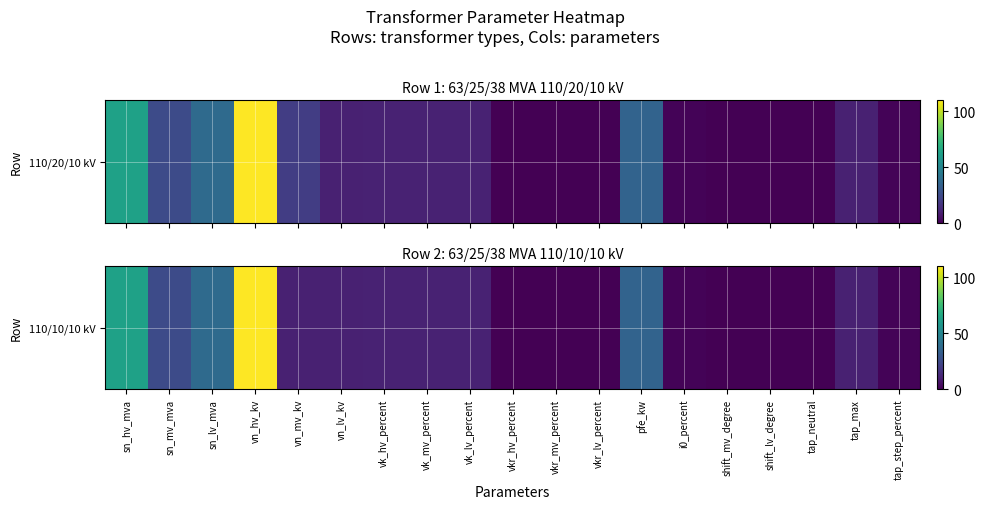

How many data points are above 10?

8